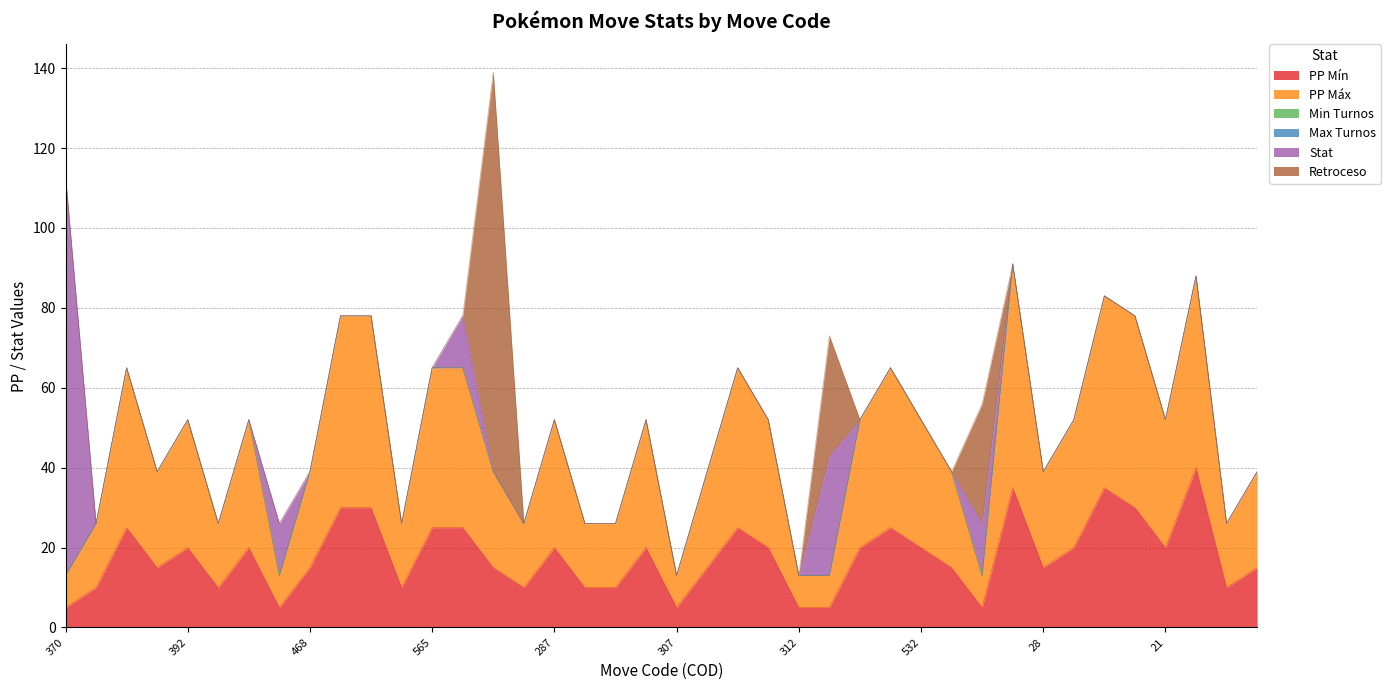

Reading left to right, what are all the values shown in this chart?

PP Mín: 5	10	25	15	20	10	20	5	15	30	30	10	25	25	15	10	20	10	10	20	5	15	25	20	5	5	20	25	20	15	5	35	15	20	35	30	20	40	10	15
PP Máx: 8	16	40	24	32	16	32	8	24	48	48	16	40	40	24	16	32	16	16	32	8	24	40	32	8	8	32	40	32	24	8	56	24	32	48	48	32	48	16	24
Min Turnos: 0	0	0	0	0	0	0	0	0	0	0	0	0	0	0	0	0	0	0	0	0	0	0	0	0	0	0	0	0	0	0	0	0	0	0	0	0	0	0	0
Max Turnos: 0	0	0	0	0	0	0	0	0	0	0	0	0	0	0	0	0	0	0	0	0	0	0	0	0	0	0	0	0	0	0	0	0	0	0	0	0	0	0	0
Stat: 100	0	0	0	0	0	0	13	0	0	0	0	0	13	0	0	0	0	0	0	0	0	0	0	0	30	0	0	0	0	13	0	0	0	0	0	0	0	0	0
Retroceso: 0	0	0	0	0	0	0	0	0	0	0	0	0	0	100	0	0	0	0	0	0	0	0	0	0	30	0	0	0	0	30	0	0	0	0	0	0	0	0	0